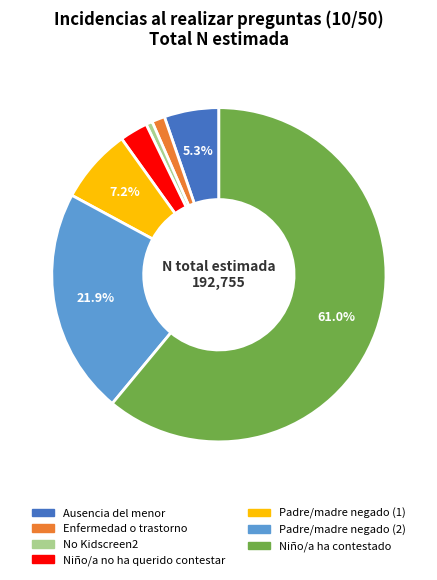

What is the largest slice in the pie chart?

Niño/a ha contestado